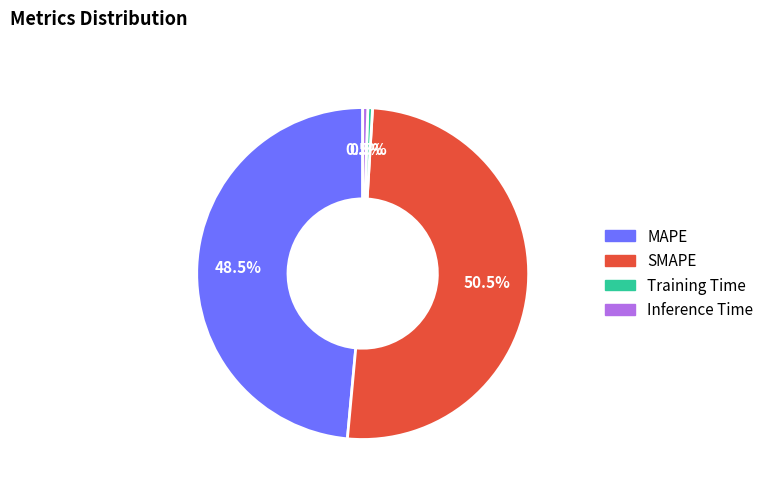

Which has a higher value, SMAPE or MAPE?

SMAPE